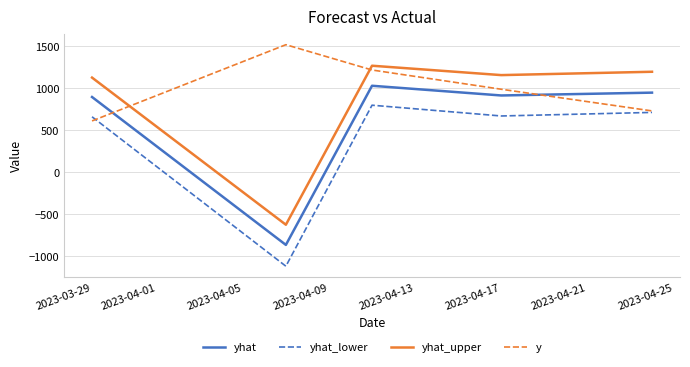

Which series has the largest total across all categories?

y